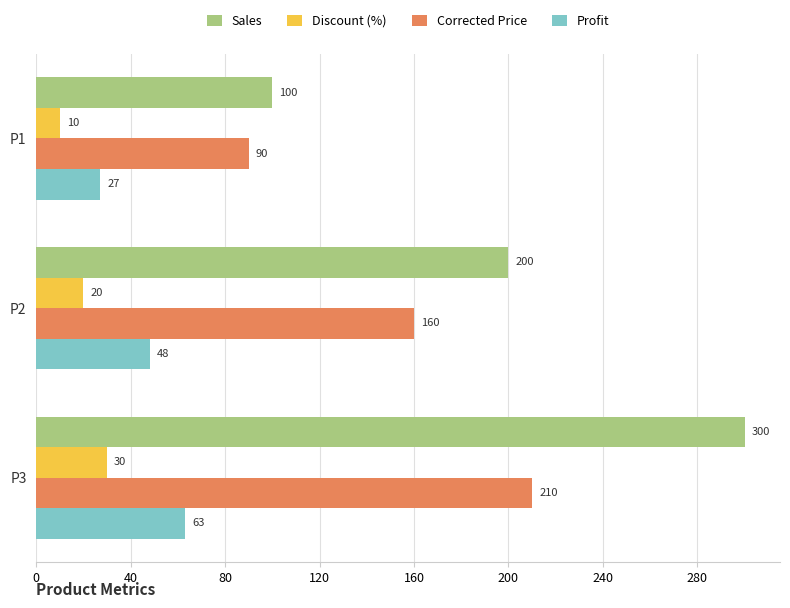

What is the average value of the Profit series?

46